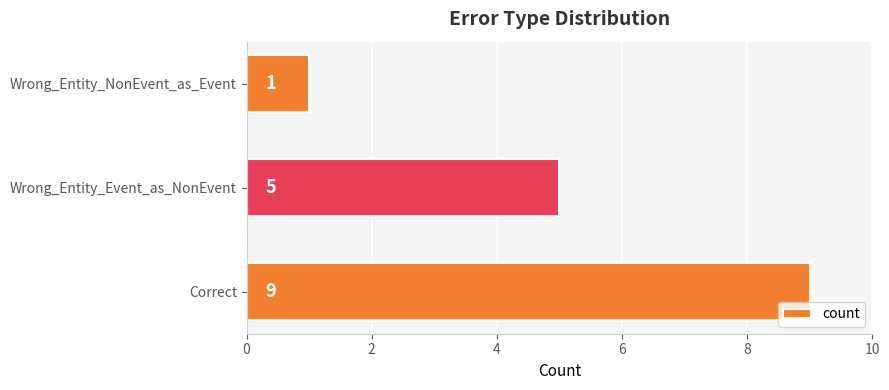

Approximately how many times larger is the value at Correct compared to Wrong_Entity_Event_as_NonEvent?

1.8